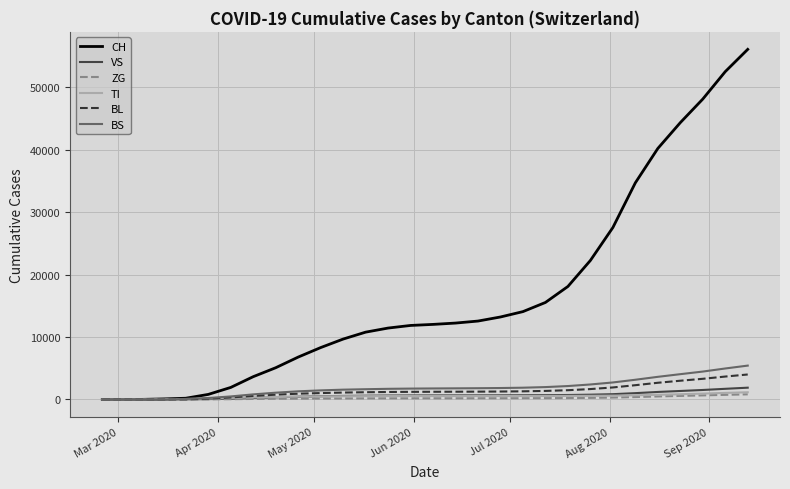

Which series has the largest total across all categories?

CH